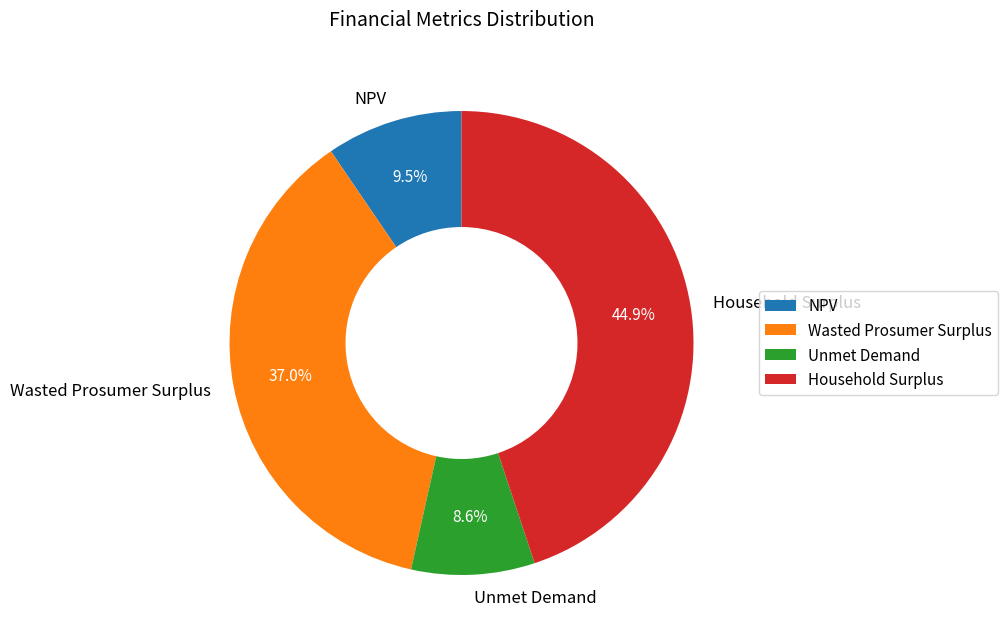

What portion of the pie excludes Household Surplus?

55.1%